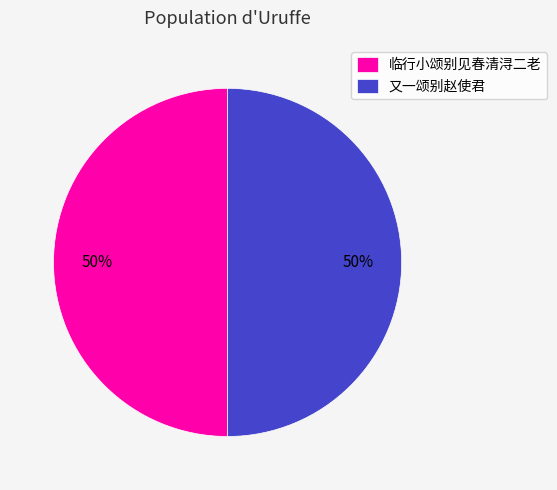

Is the sum of 又一颂别赵使君 and 临行小颂别见春清浔二老 greater than half?

Yes